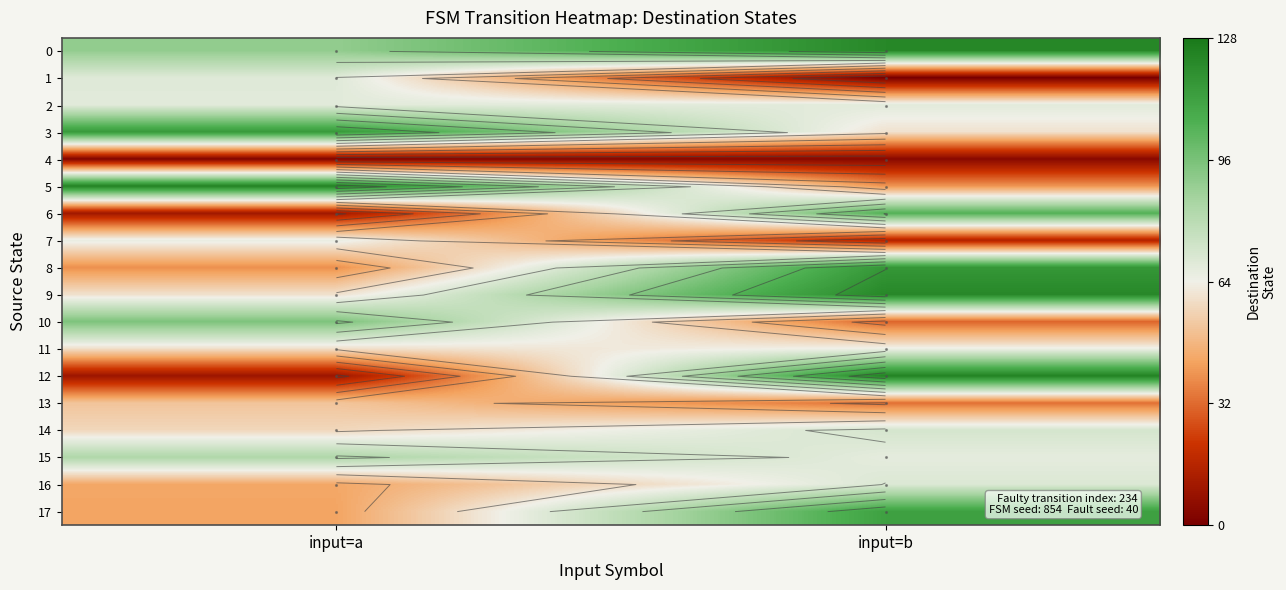

Which series changed the most between input=a and input=b?

12